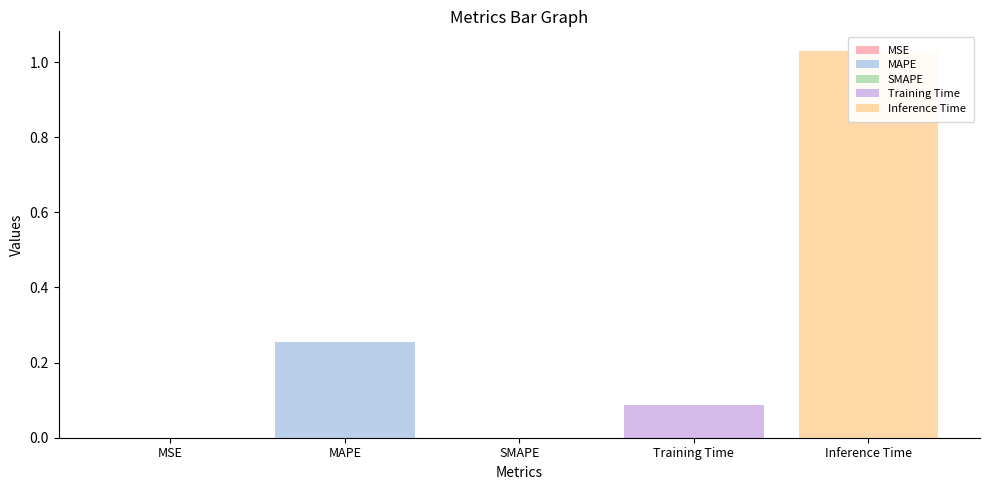

The chart shows a value of 0.6 at Inference Time. True or false?

False